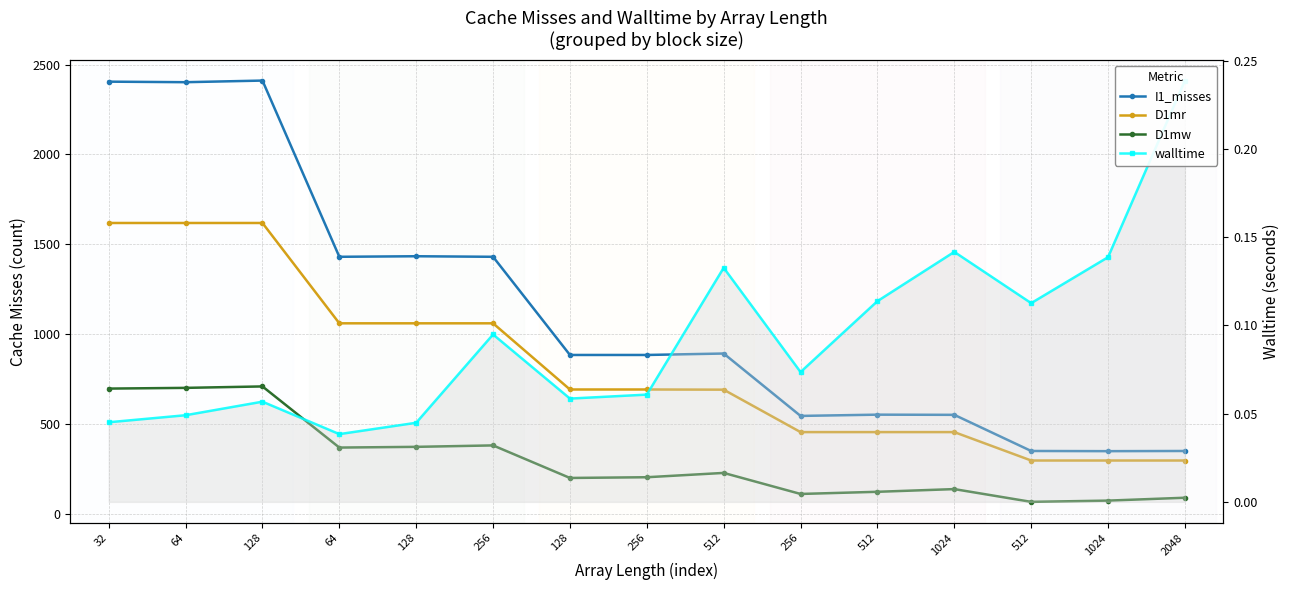

How many lines are shown in the chart?

4